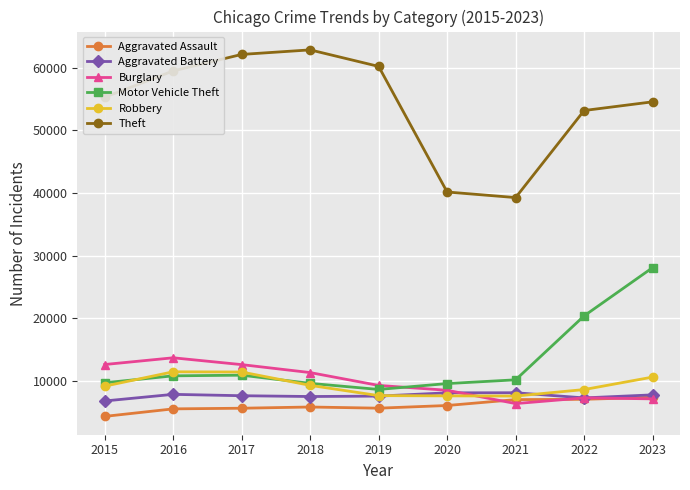

Does the chart display data point markers on the line(s)?

Yes